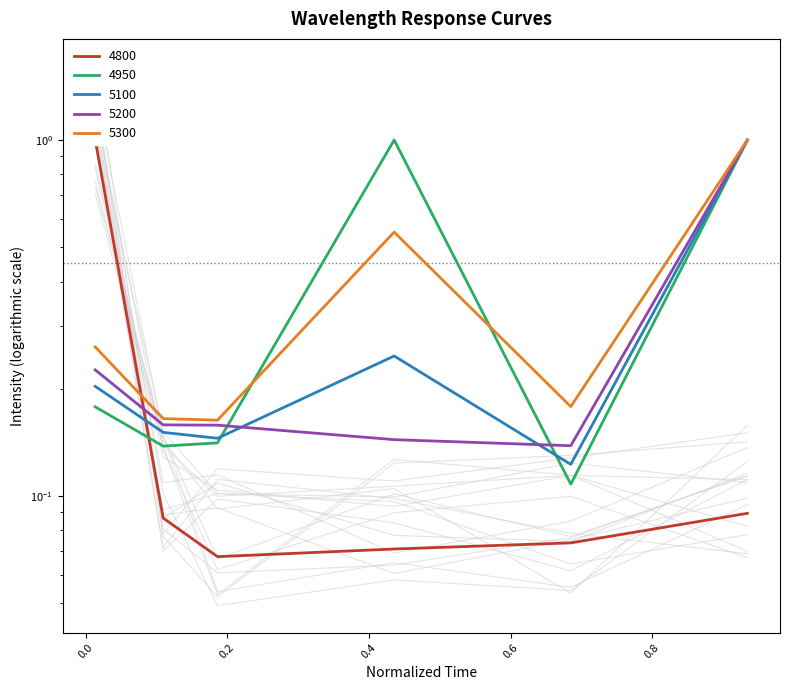

At which category does 5100 reach its first local peak?

0.4356164383561644